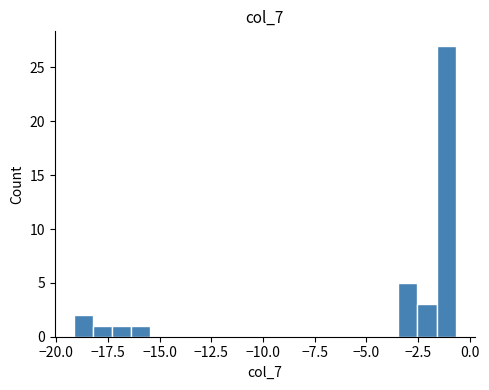

Around what value on the x-axis is the tallest bar? Give the approximate position of its centre, as read against the axis.

-1.0